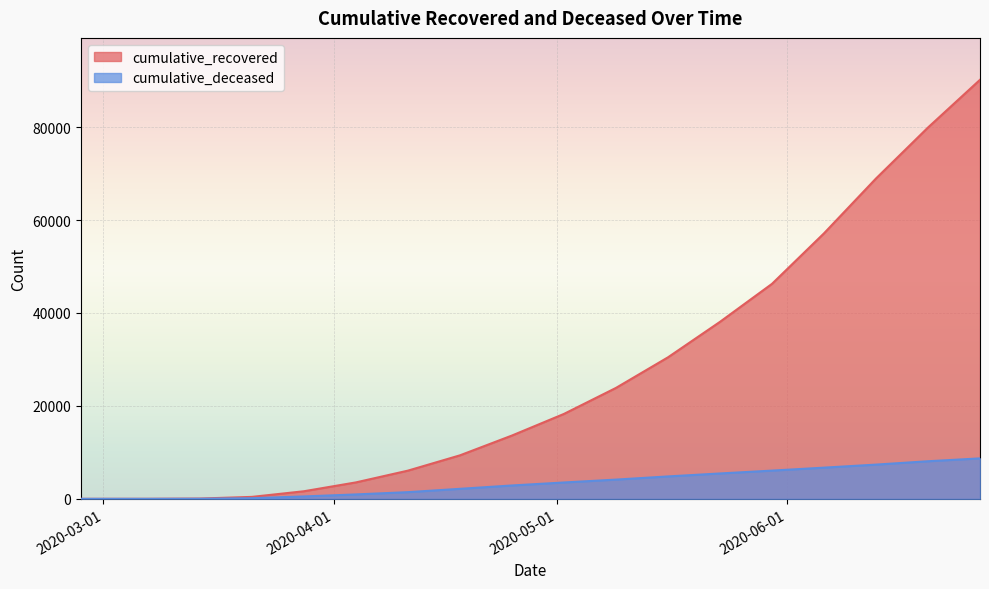

At how many categories does at least one series exceed 30936?

6